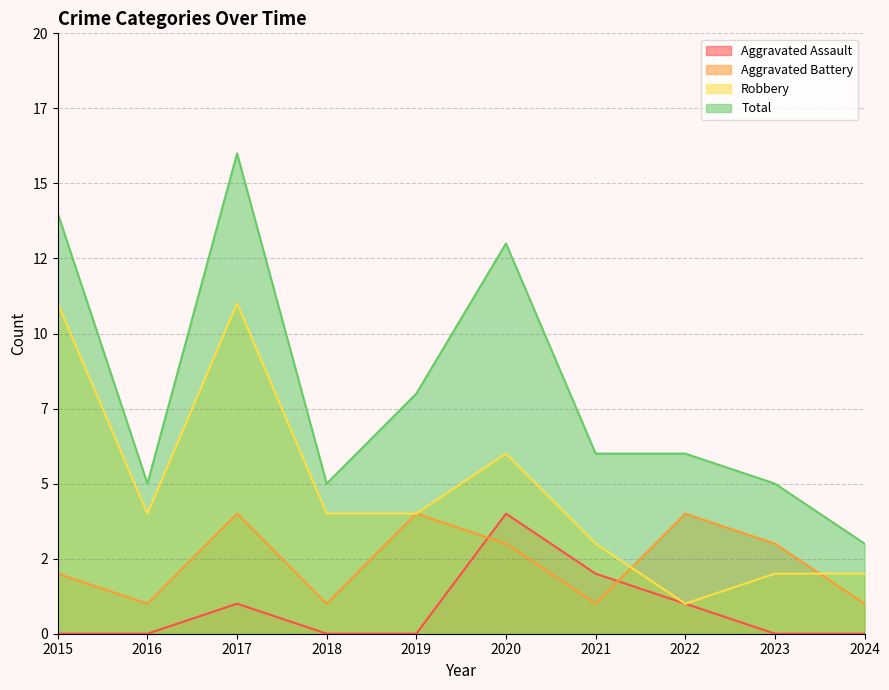

What is the greatest value displayed?

16